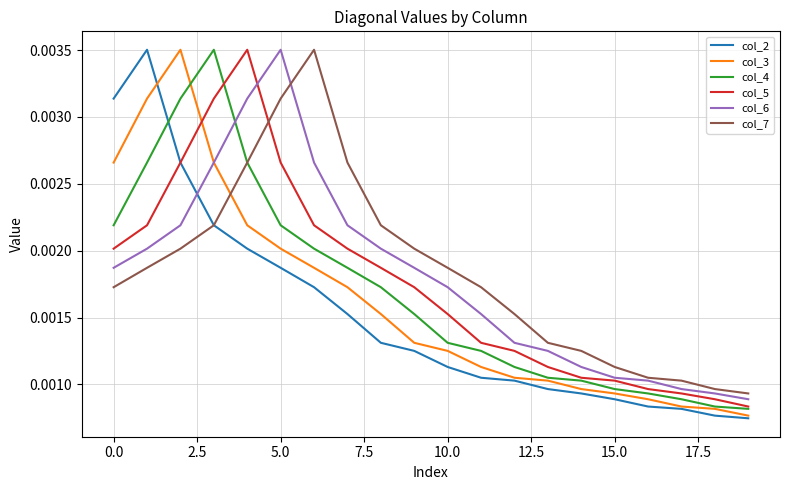

How many series are shown in this chart?

6